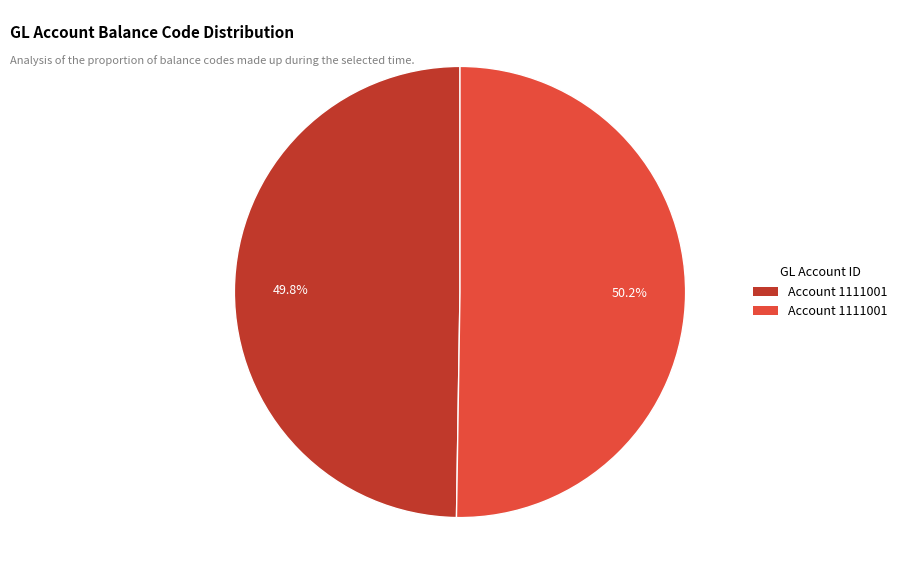

Is there any slice that represents more than half of the pie?

Yes